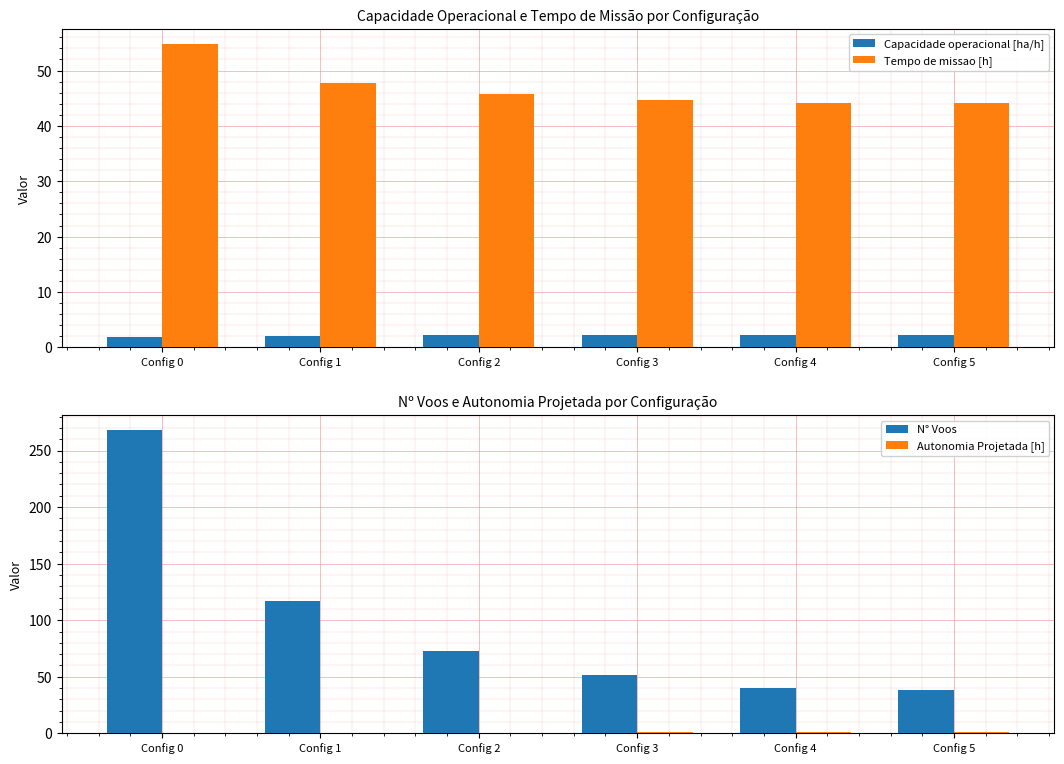

What is the value of the N° Voos bar at the 5th from the left?

40.0